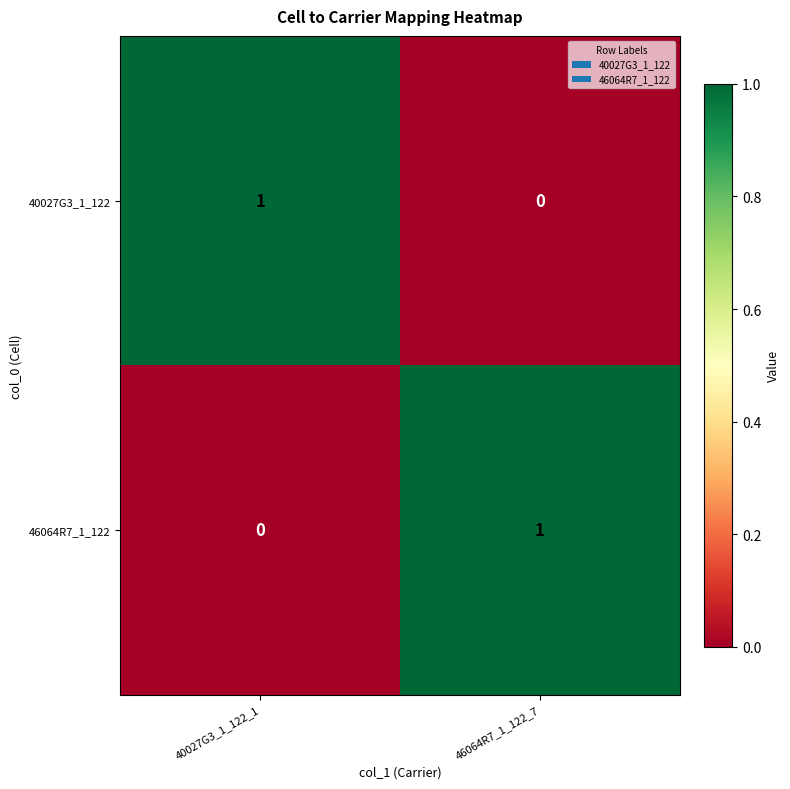

What is the total value across all series at 40027G3_1_122_1?

1